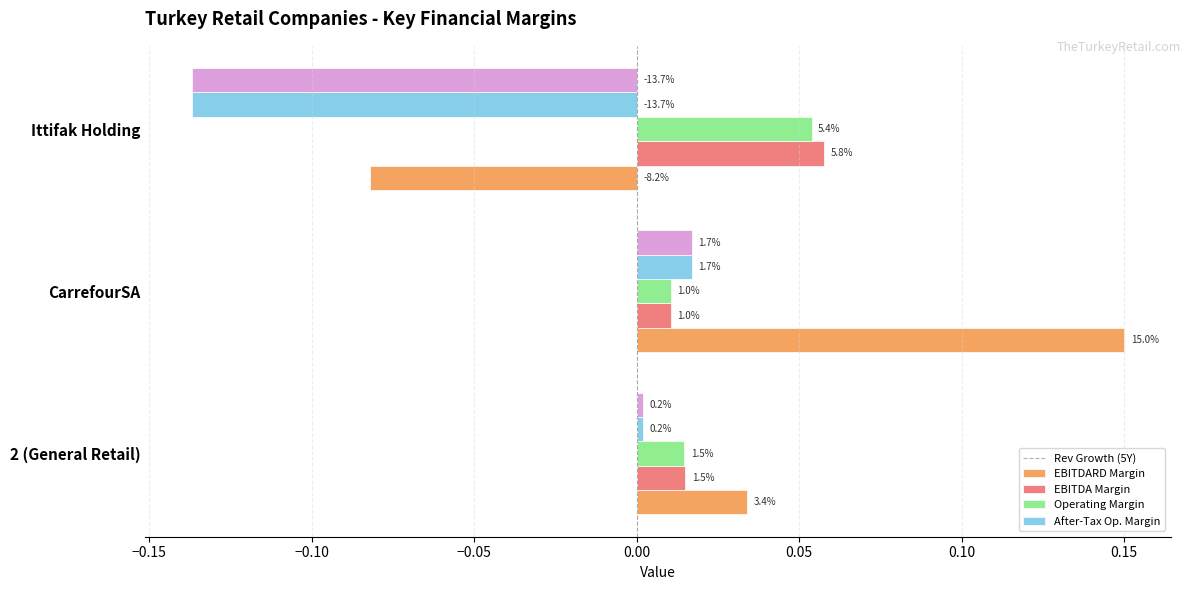

What is the value of the historical_growth_revenue_last_5_years bar at the 3rd from the left?

-0.1